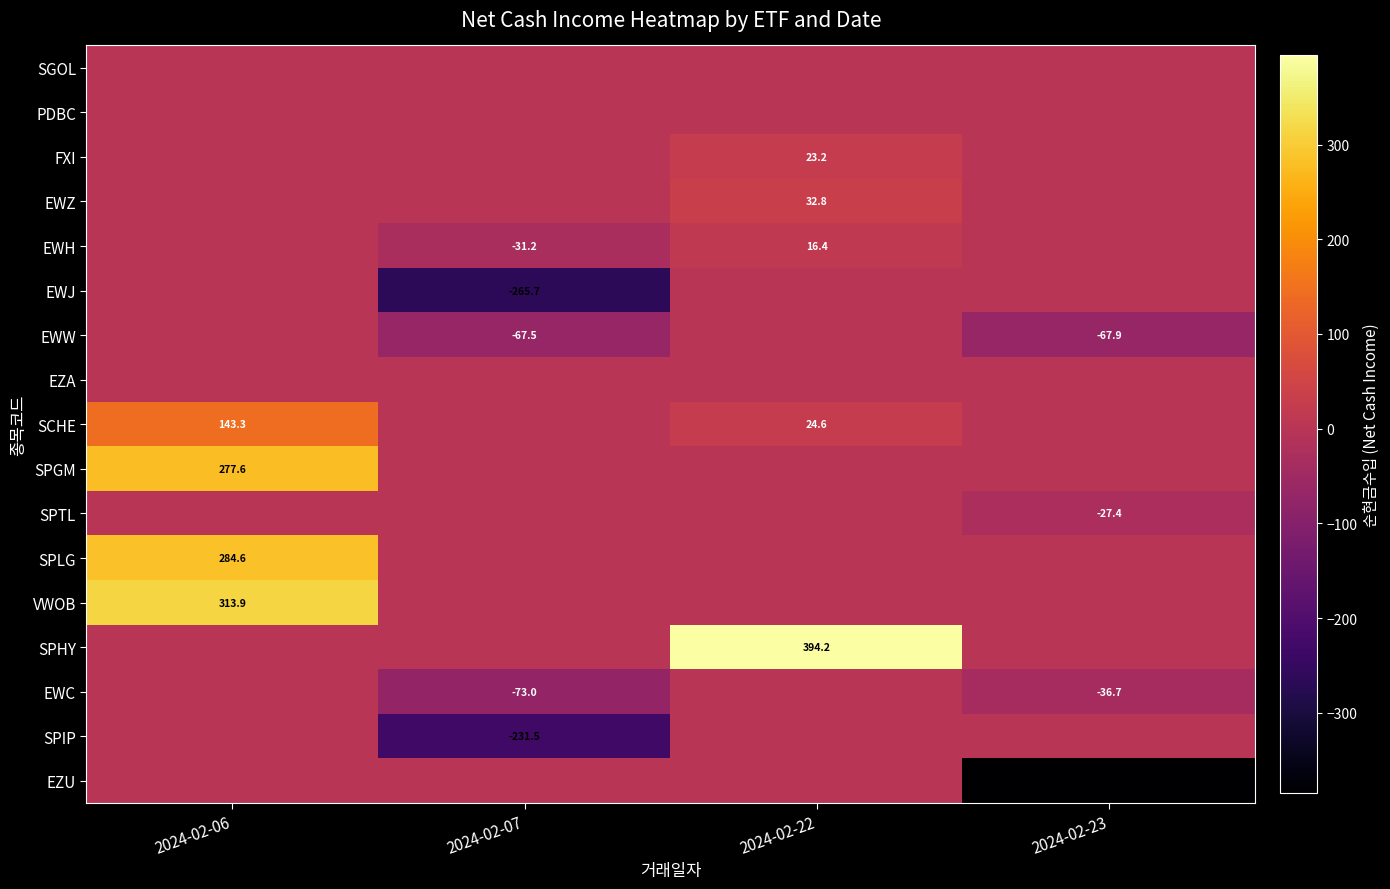

At which category is the sum across all series the highest?

2024-02-06